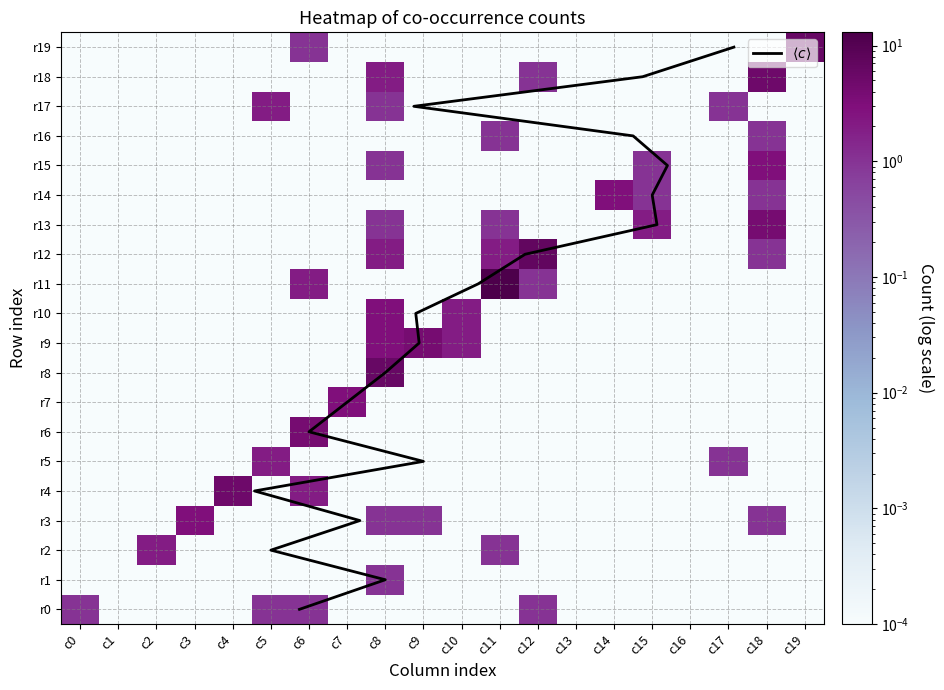

What is the difference between the maximum and minimum values in the r4 series?

5.0